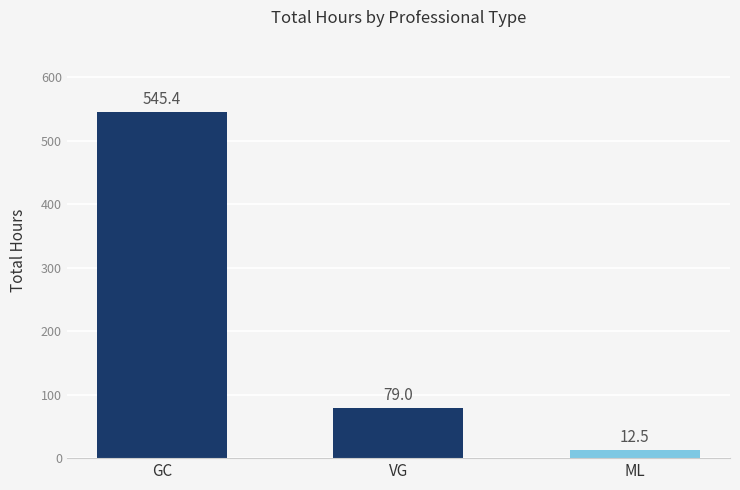

What is the average value?

212.3